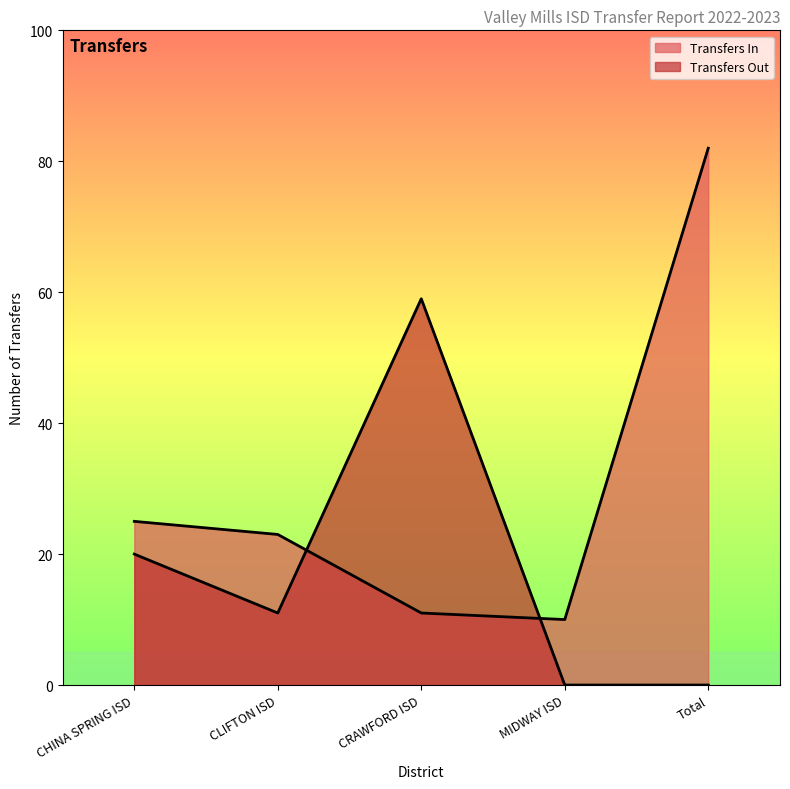

Count the number of data series in this chart.

2